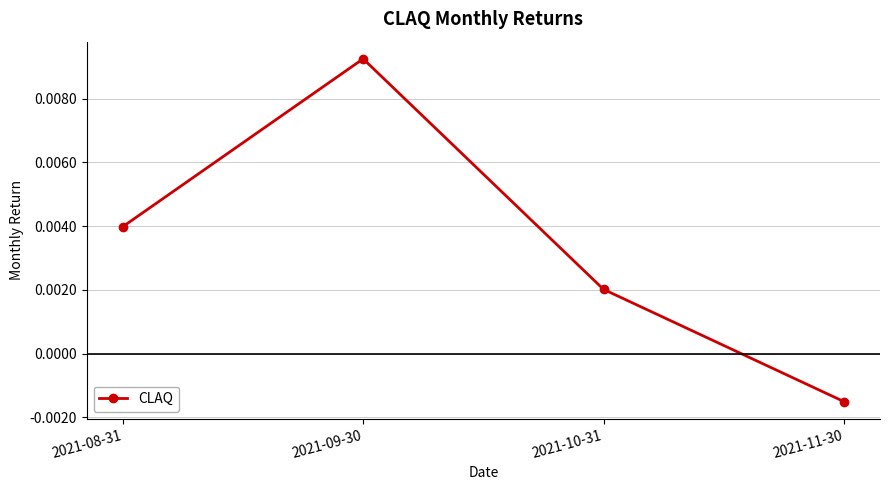

Rank the categories by value from lowest to highest.

2021-11-30, 2021-10-31, 2021-08-31, 2021-09-30